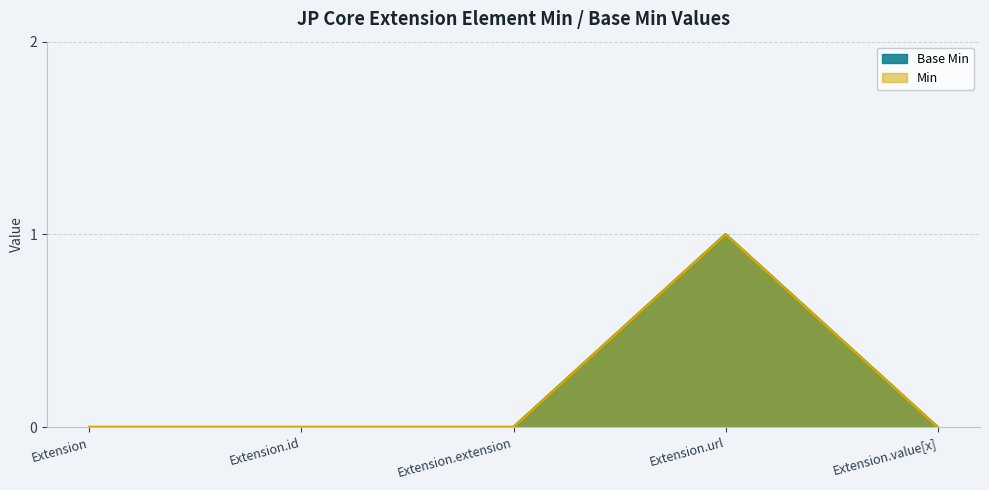

What position from the left is Extension.value[x]?

5